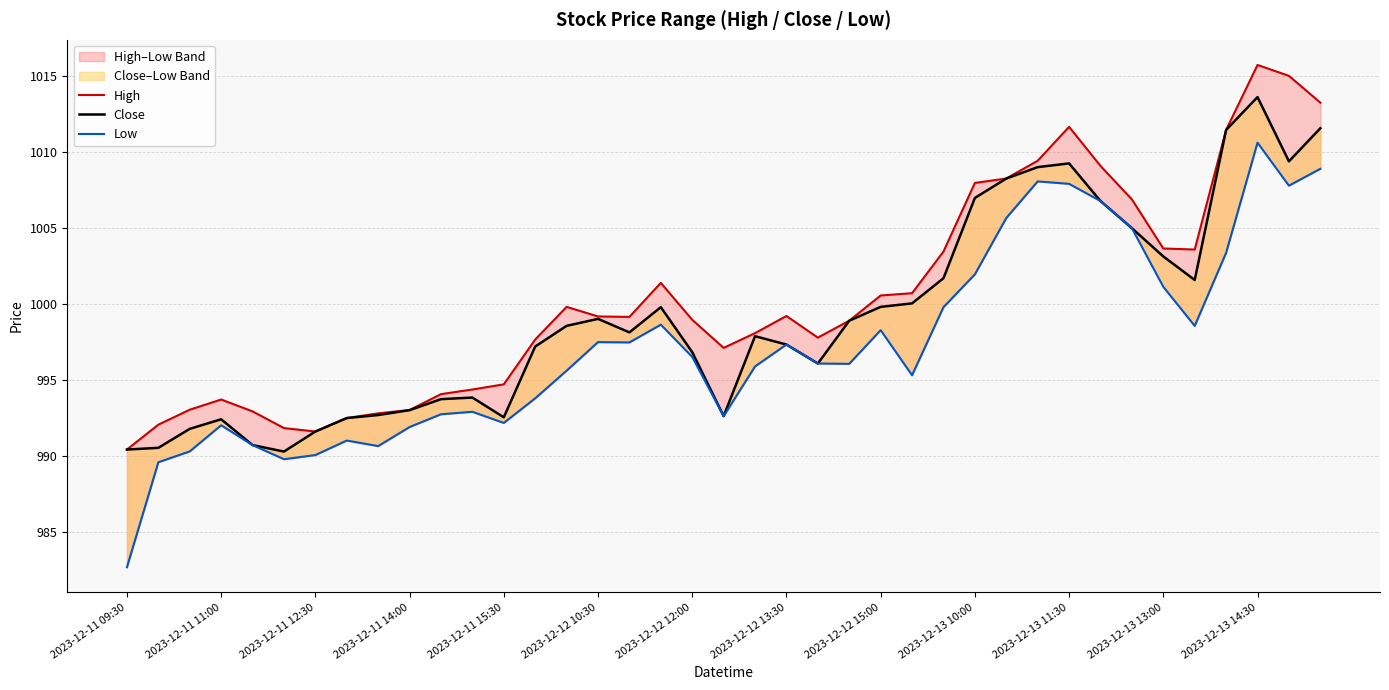

True or false: Close has a value of 1000.0 at 25.

True